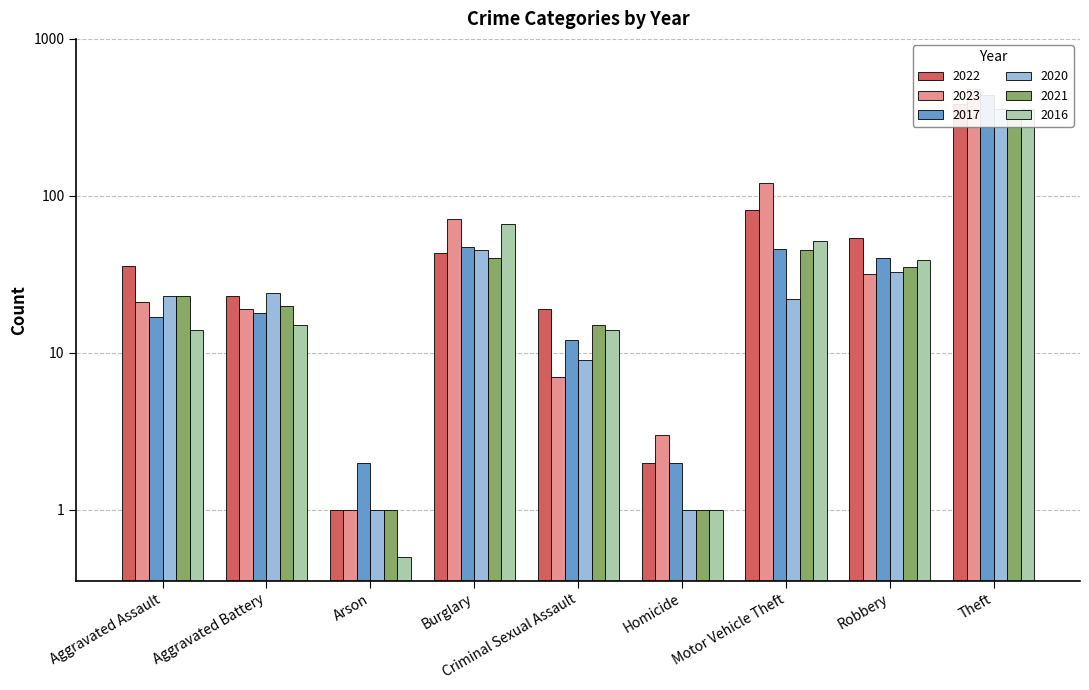

Which category has the lowest value in the 2021 series?

Arson